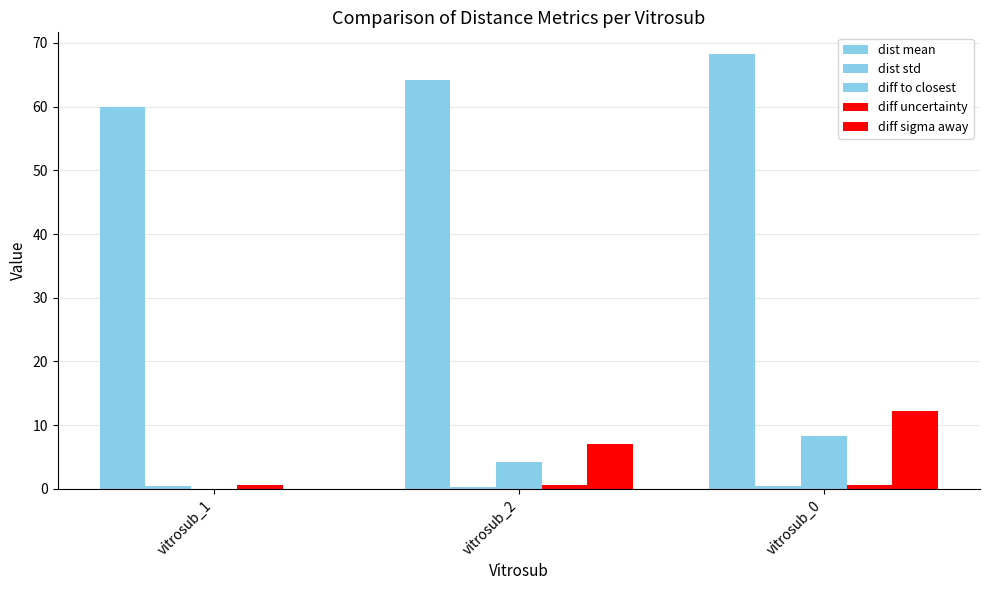

What is the maximum value shown in the chart?

68.2